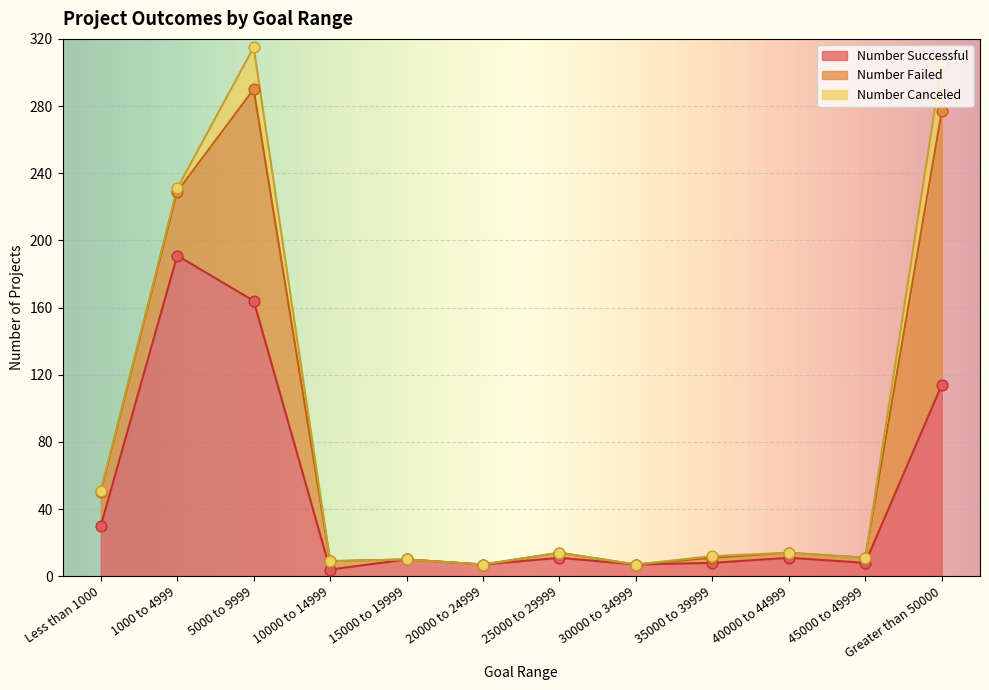

Which category has the highest value in the Number Successful series?

1000 to 4999